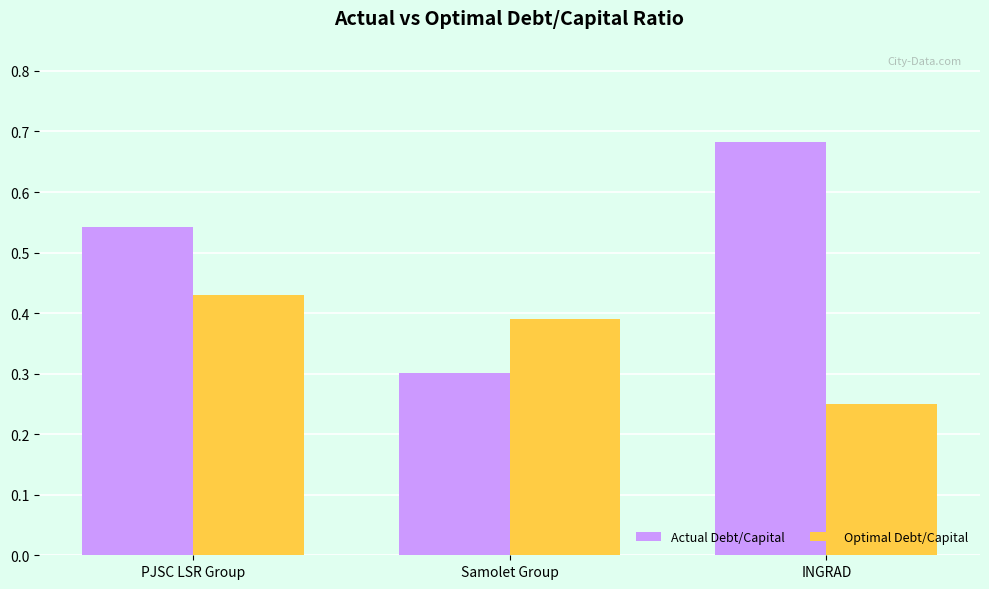

How many bars are there in each group?

2